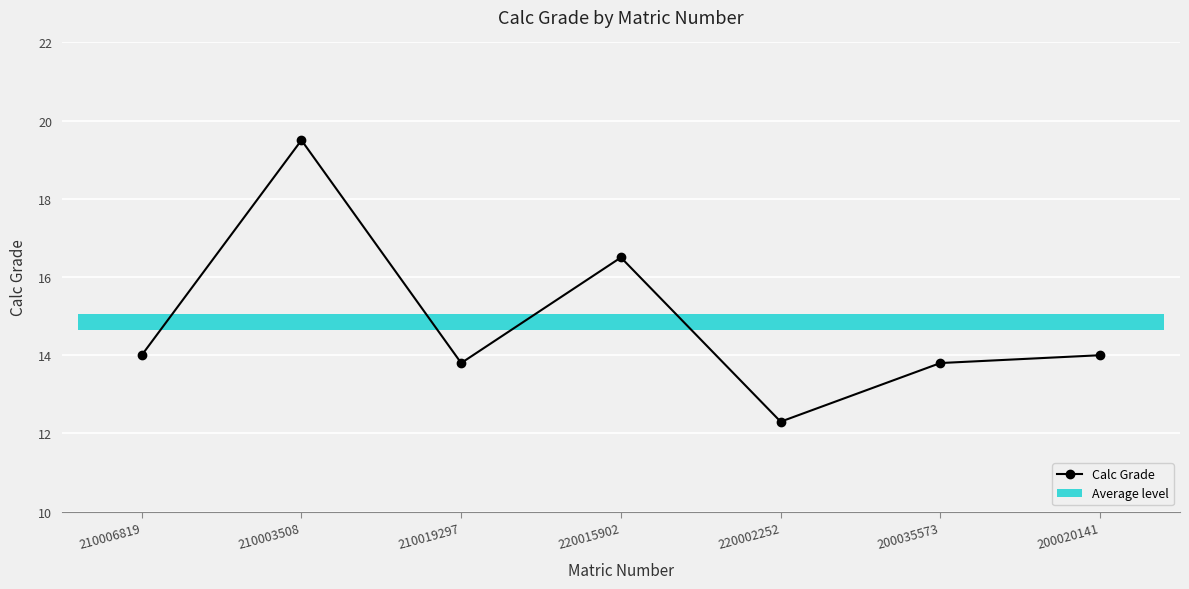

Reading left to right, transcribe all the data shown in this chart.

210006819=14.0	210003508=19.5	210019297=13.8	220015902=16.5	220002252=12.3	200035573=13.8	200020141=14.0